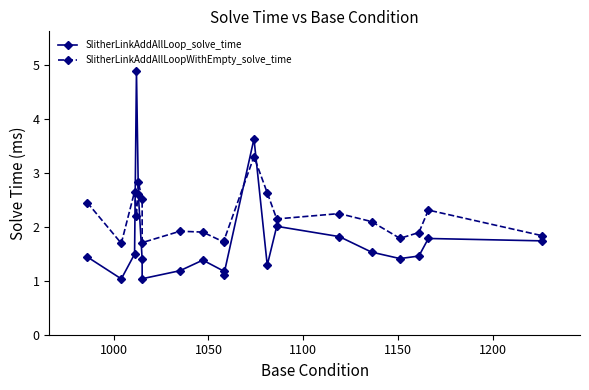

What are all the series names shown in the legend?

SlitherLinkAddAllLoop_solve_time, SlitherLinkAddAllLoopWithEmpty_solve_time